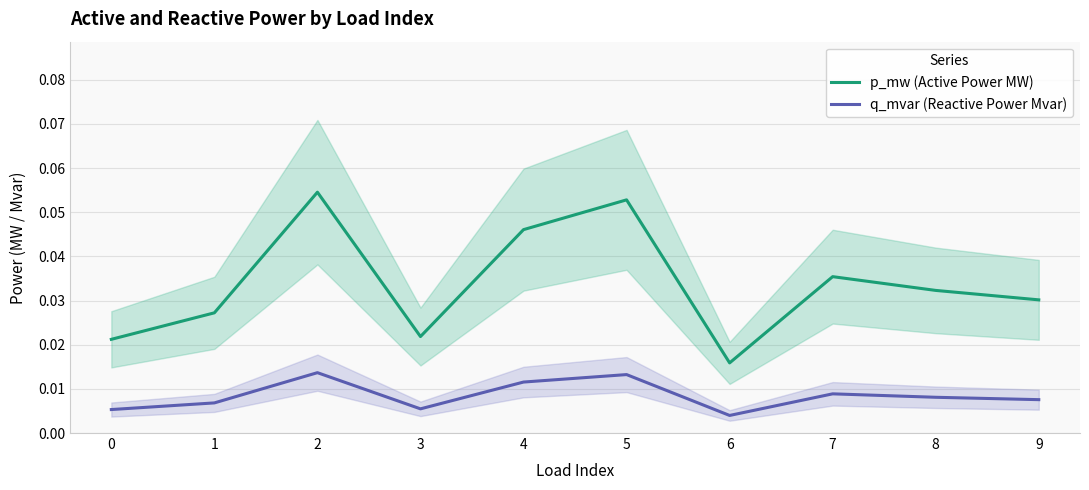

Is the value of q_mvar (Reactive Power Mvar) at 0 greater than the value of p_mw (Active Power MW) at 3?

No